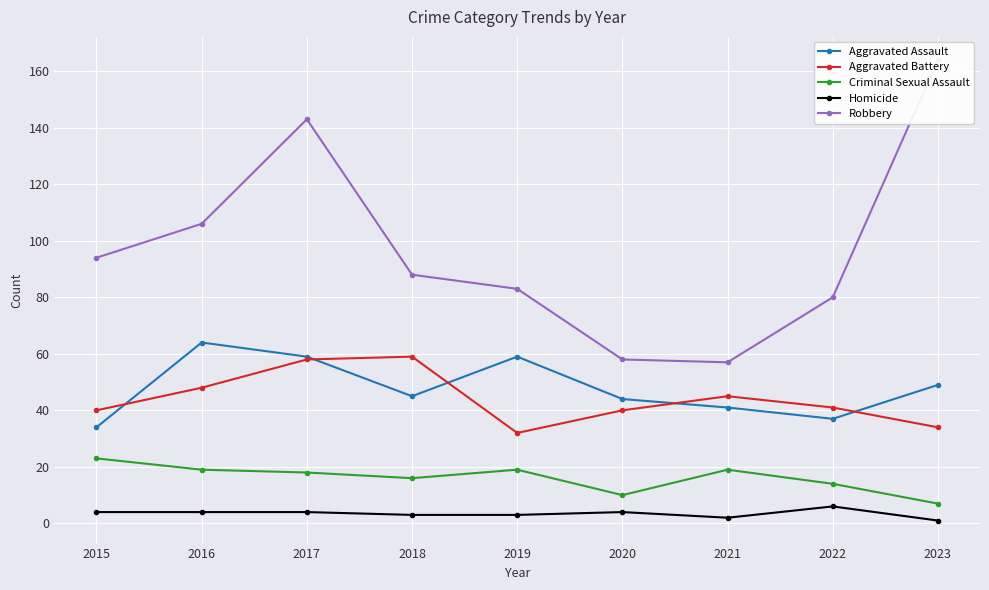

The value of Aggravated Assault at 2018 is 70. True or false?

False